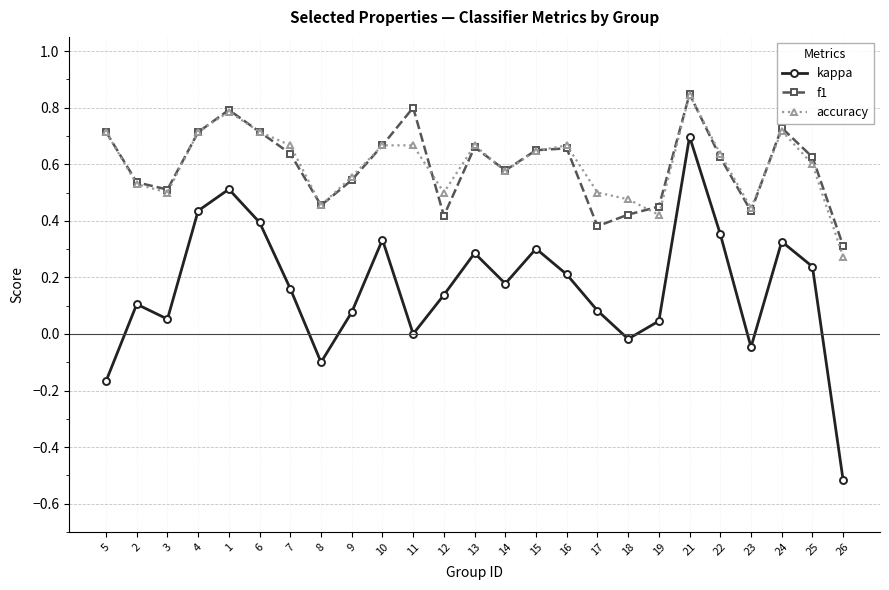

Is it true that f1 equals 0.4 at 18?

True